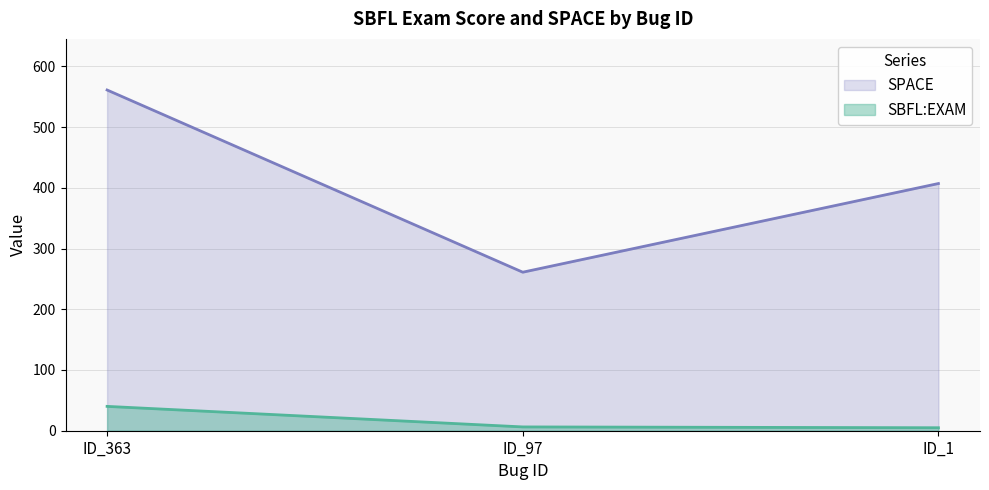

Reading left to right, what are all the values shown in this chart?

SBFL:EXAM: ID_363=40.1	ID_97=6.3	ID_1=4.9
SPACE: ID_363=561.0	ID_97=261.0	ID_1=407.0